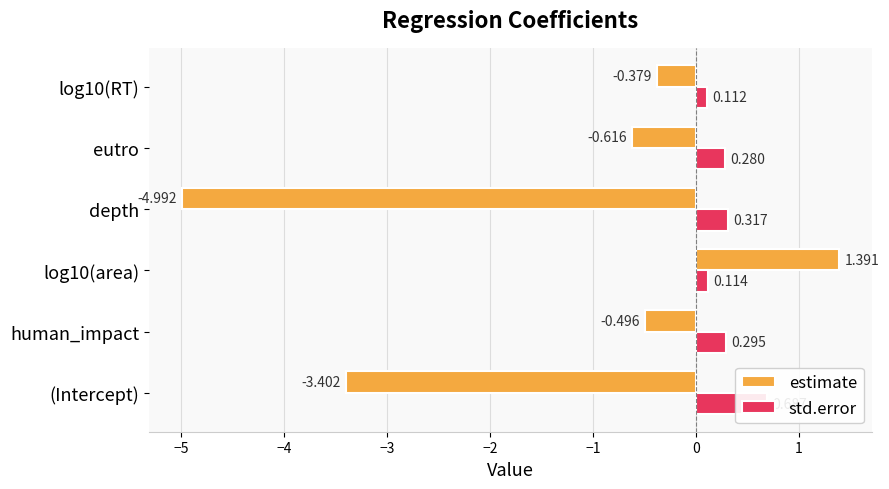

What is the spread (max minus min) of values at log10(area)?

1.3